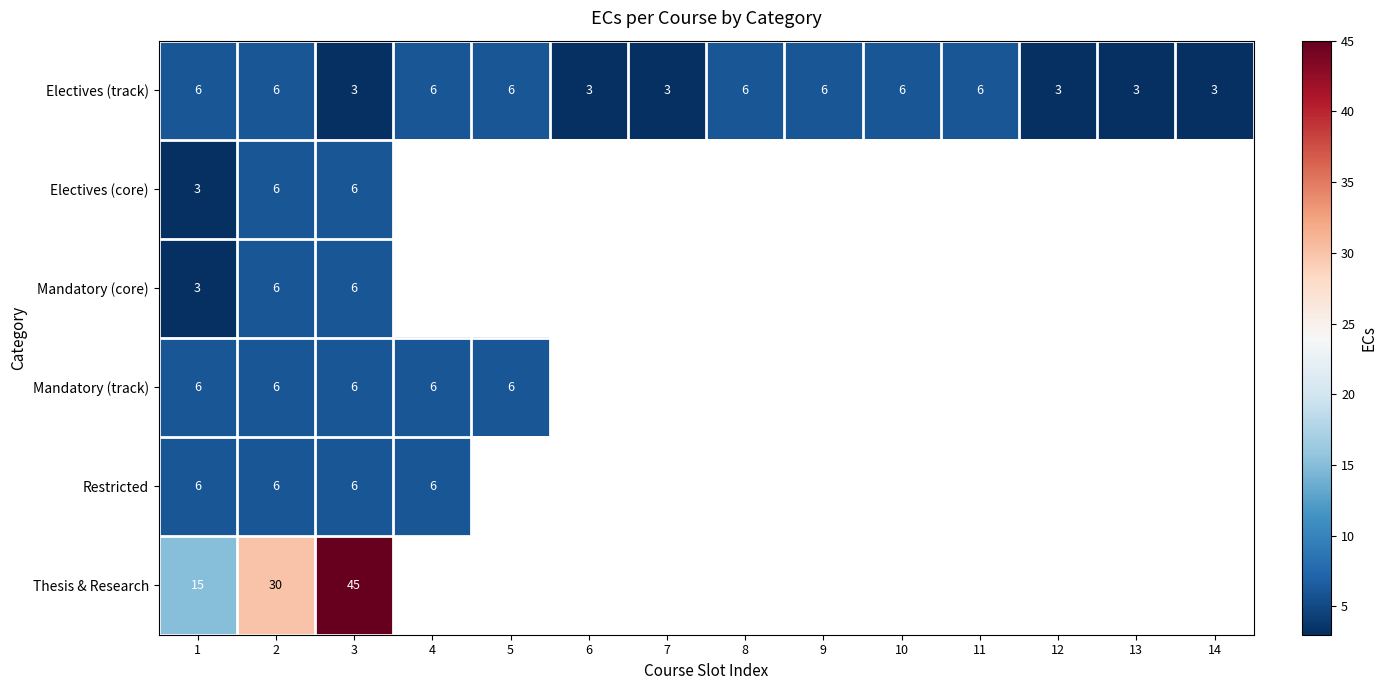

What value does the Electives (track) series have at 7?

3